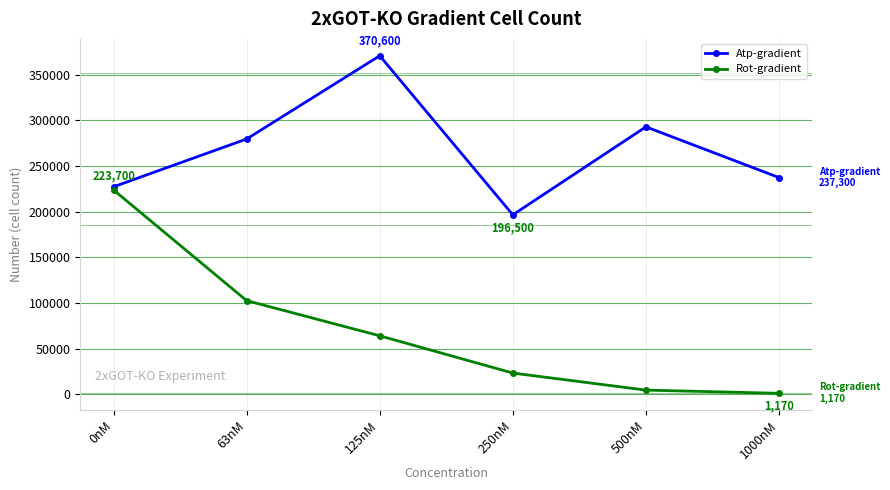

True or false: Atp-gradient has more than 2 interior local peaks.

False